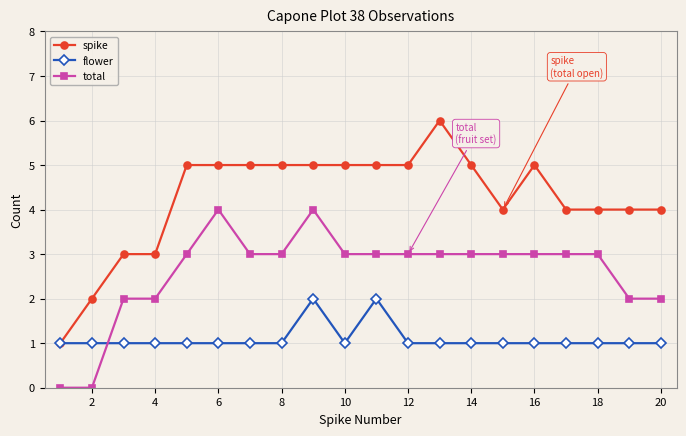

List the series in order of their overall mean, lowest first.

flower, total, spike